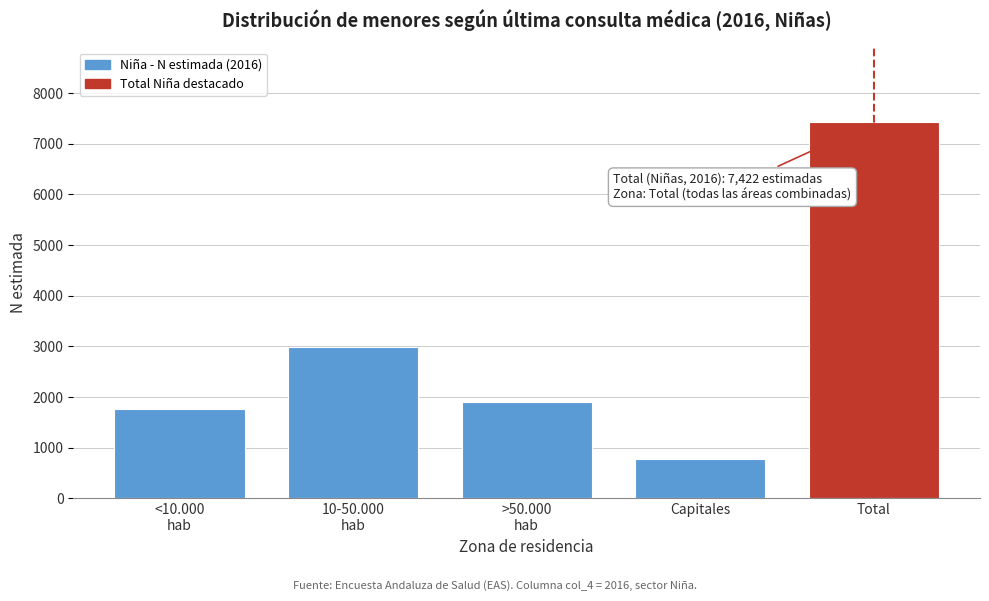

Reading right to left, what are all the values shown in this chart?

7422	772	1903	2983	1764